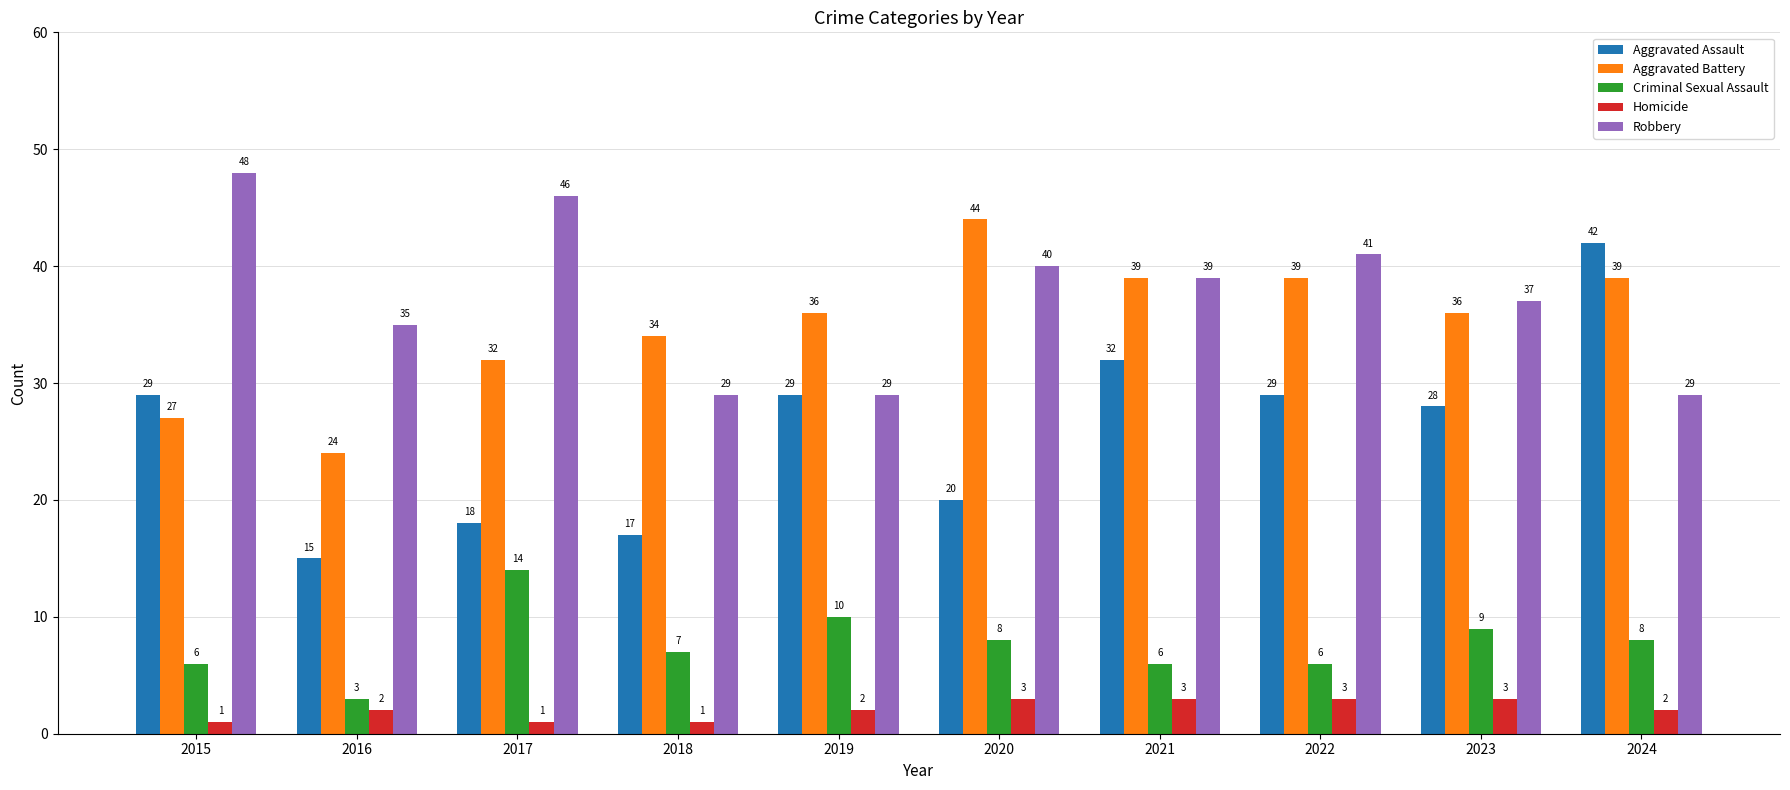

True or false: Homicide has a value of 3 at 2022.

True